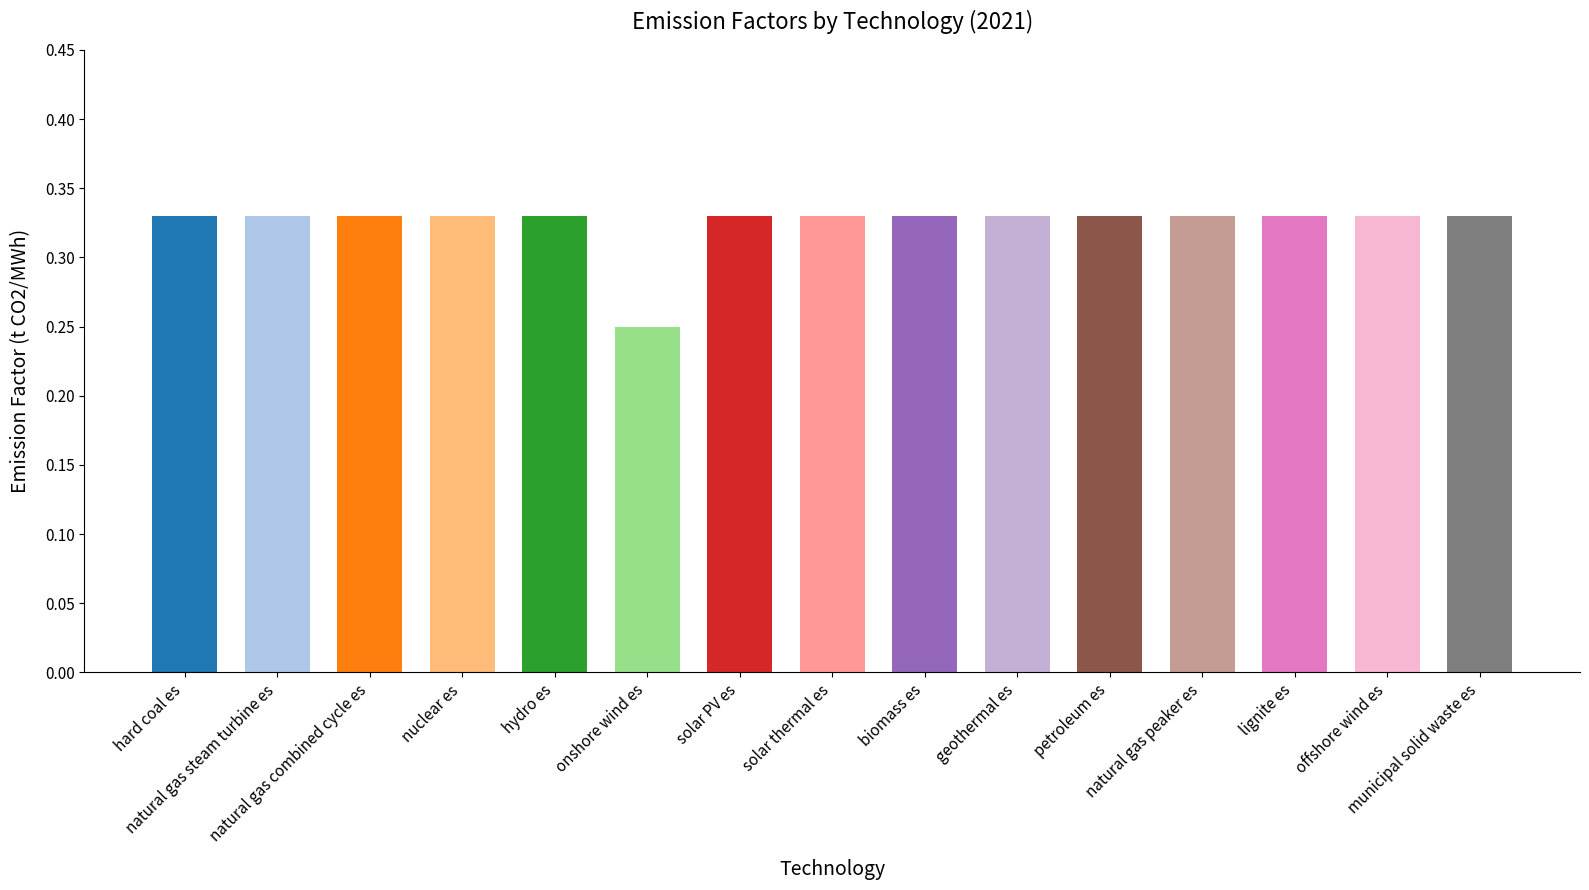

List the labels in order of value, largest first.

hard coal es, natural gas steam turbine es, natural gas combined cycle es, nuclear es, hydro es, solar PV es, solar thermal es, biomass es, geothermal es, petroleum es, natural gas peaker es, lignite es, offshore wind es, municipal solid waste es, onshore wind es